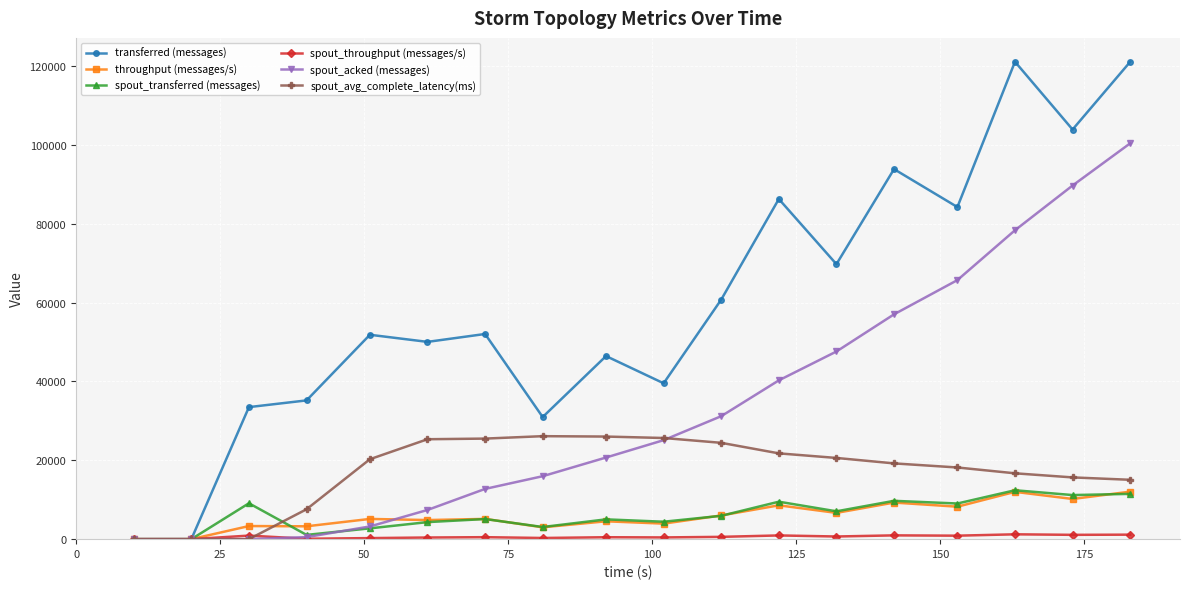

Which series has the widest spread of values?

transferred (messages)